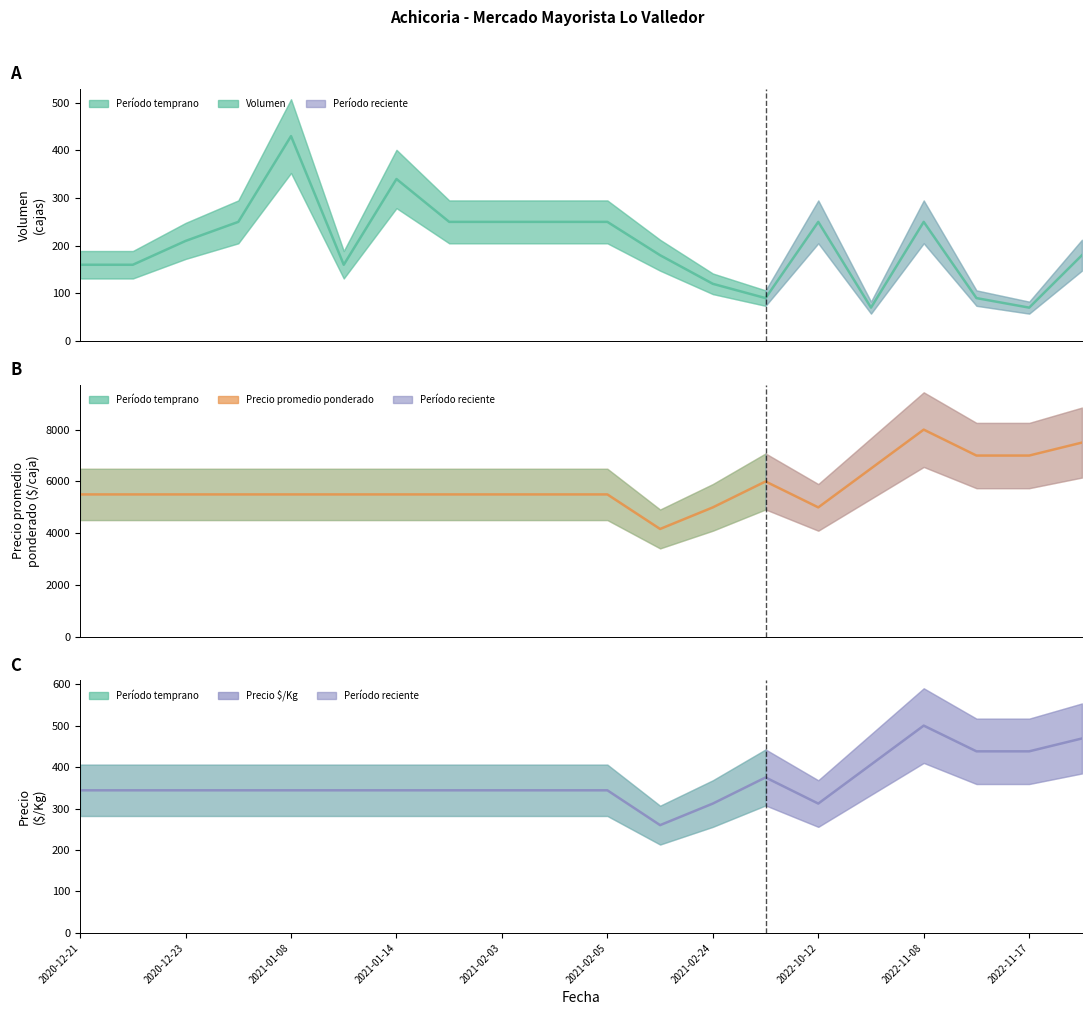

Reading right to left, transcribe all the data shown in this chart.

Volumen: 2022-11-18=180	2022-11-17=70	2022-11-10=90	2022-11-08=250	2022-10-21=70	2022-10-12=250	2021-04-06=90	2021-02-24=120	2021-02-09=180	2021-02-05=250	2021-02-04=250	2021-02-03=250	2021-01-19=250	2021-01-14=340	2021-01-12=160	2021-01-08=430	2020-12-24=250	2020-12-23=210	2020-12-22=160	2020-12-21=160
Precio promedio ponderado: 2022-11-18=7500	2022-11-17=7000	2022-11-10=7000	2022-11-08=8000	2022-10-21=6500	2022-10-12=5000	2021-04-06=6000	2021-02-24=5000	2021-02-09=4167	2021-02-05=5500	2021-02-04=5500	2021-02-03=5500	2021-01-19=5500	2021-01-14=5500	2021-01-12=5500	2021-01-08=5500	2020-12-24=5500	2020-12-23=5500	2020-12-22=5500	2020-12-21=5500
Precio $/Kg: 2022-11-18=469	2022-11-17=438	2022-11-10=438	2022-11-08=500	2022-10-21=406	2022-10-12=312	2021-04-06=375	2021-02-24=312	2021-02-09=260	2021-02-05=344	2021-02-04=344	2021-02-03=344	2021-01-19=344	2021-01-14=344	2021-01-12=344	2021-01-08=344	2020-12-24=344	2020-12-23=344	2020-12-22=344	2020-12-21=344